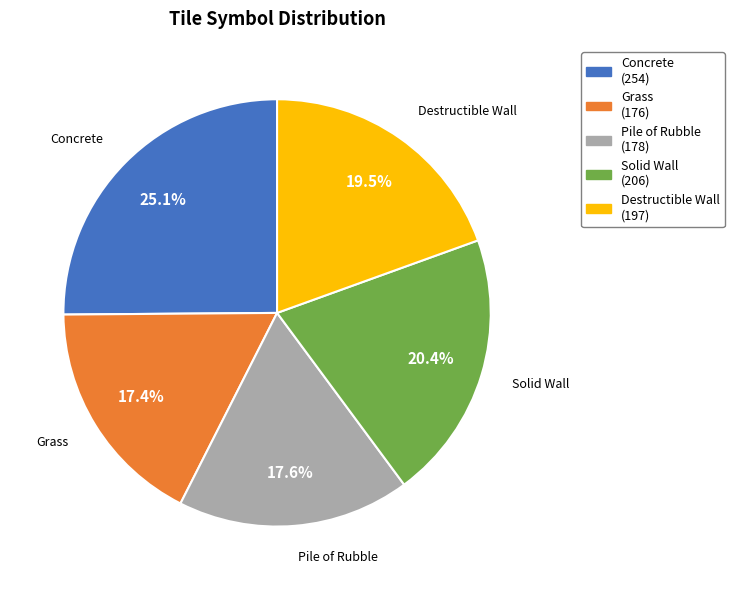

Does any single category account for the majority?

No